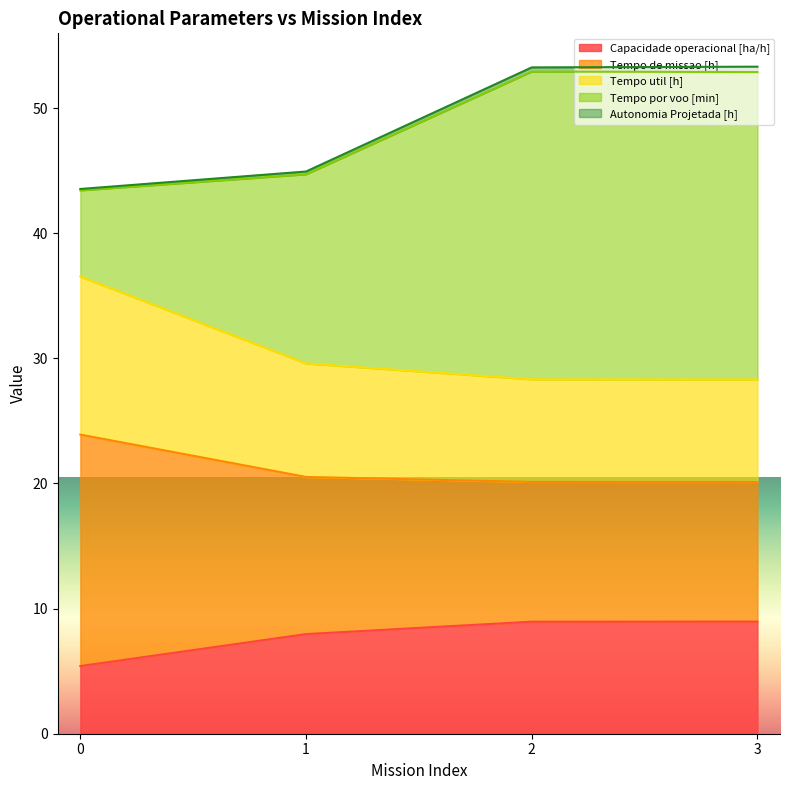

What is the minimum value for Capacidade operacional [ha/h]?

5.4